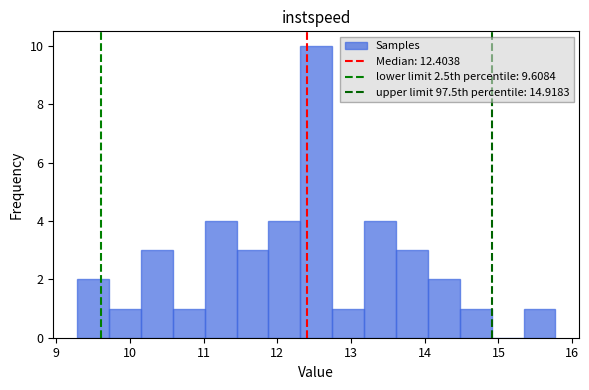

Over which range of the x-axis is the bar tallest?

12.3 to 12.7